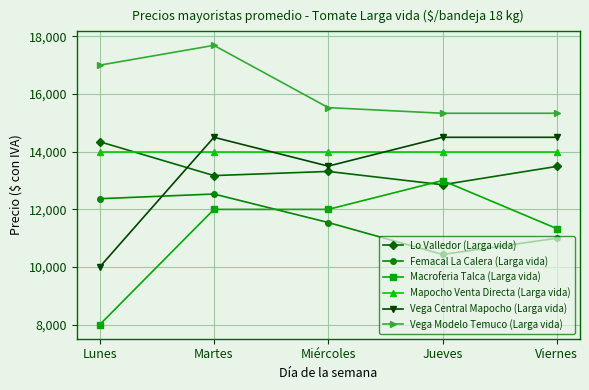

True or false: Lo Valledor (Larga vida) and Macroferia Talca (Larga vida) cross at least once.

True